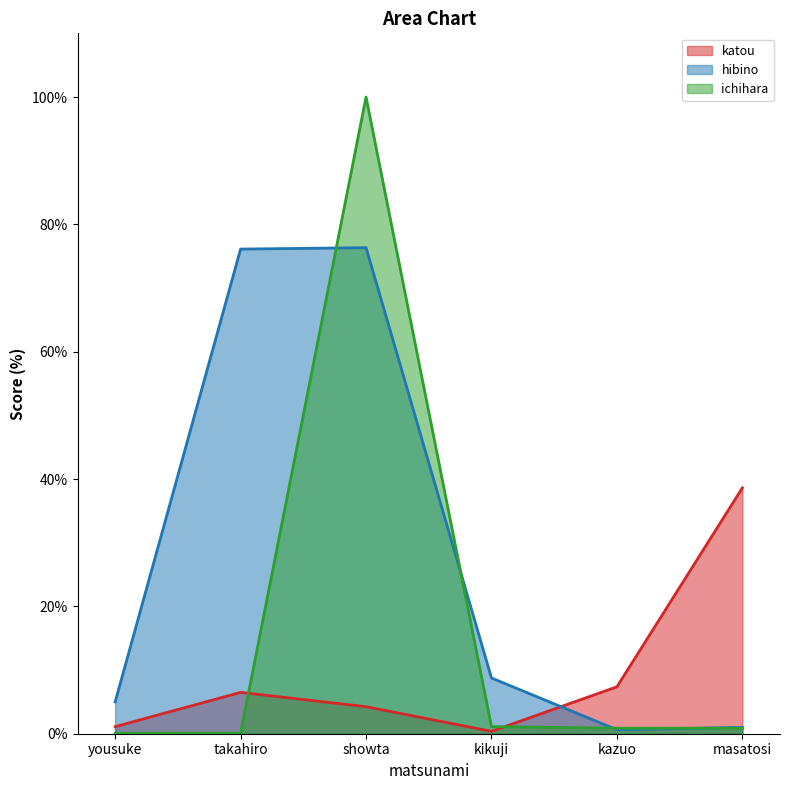

Rank the series by their maximum value, from highest to lowest.

ichihara, hibino, katou